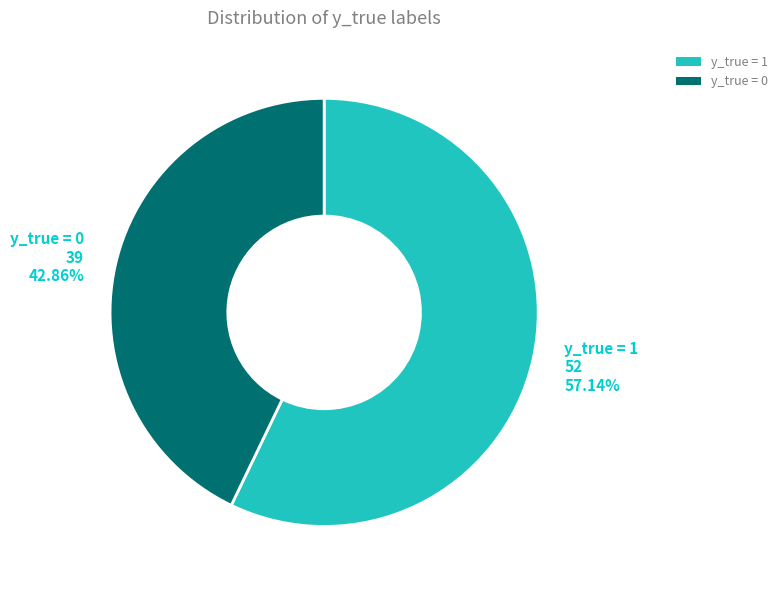

Is the sum of y_true = 1 and y_true = 0 greater than half?

Yes